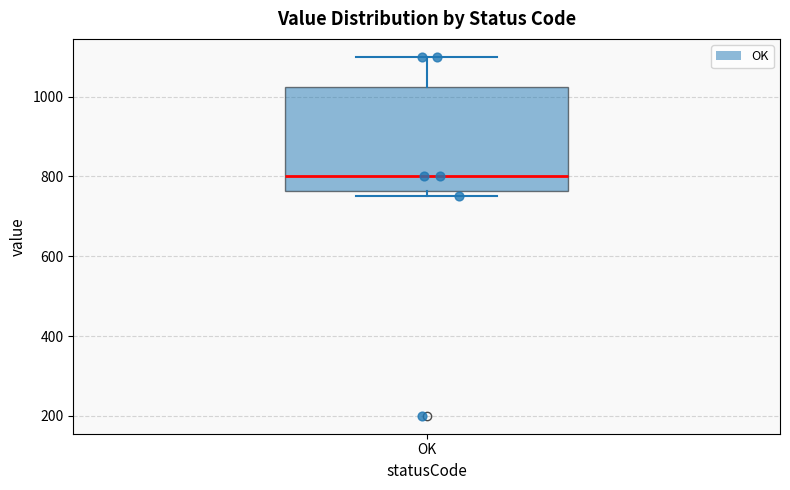

Where is the upper edge of the box for OK on the y-axis? The values are not printed on the chart, so give them approximately, as read against the axis.

1020